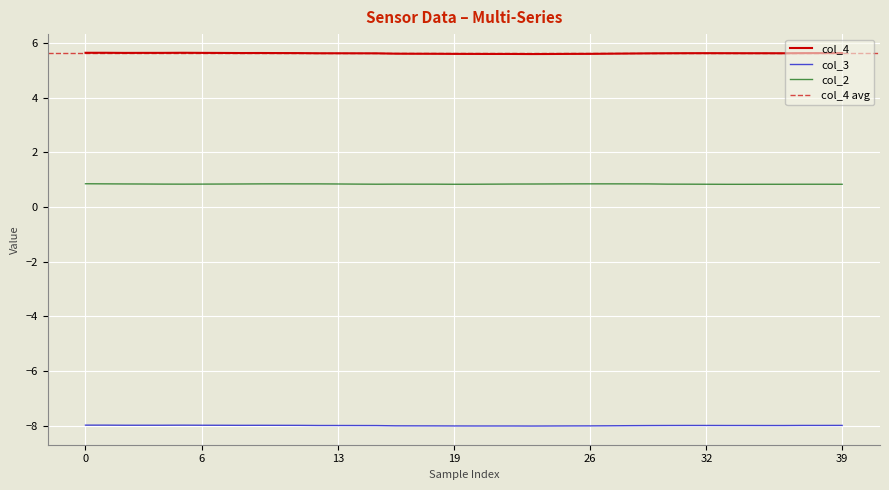

What value does the col_3 series have at 11?

-8.0